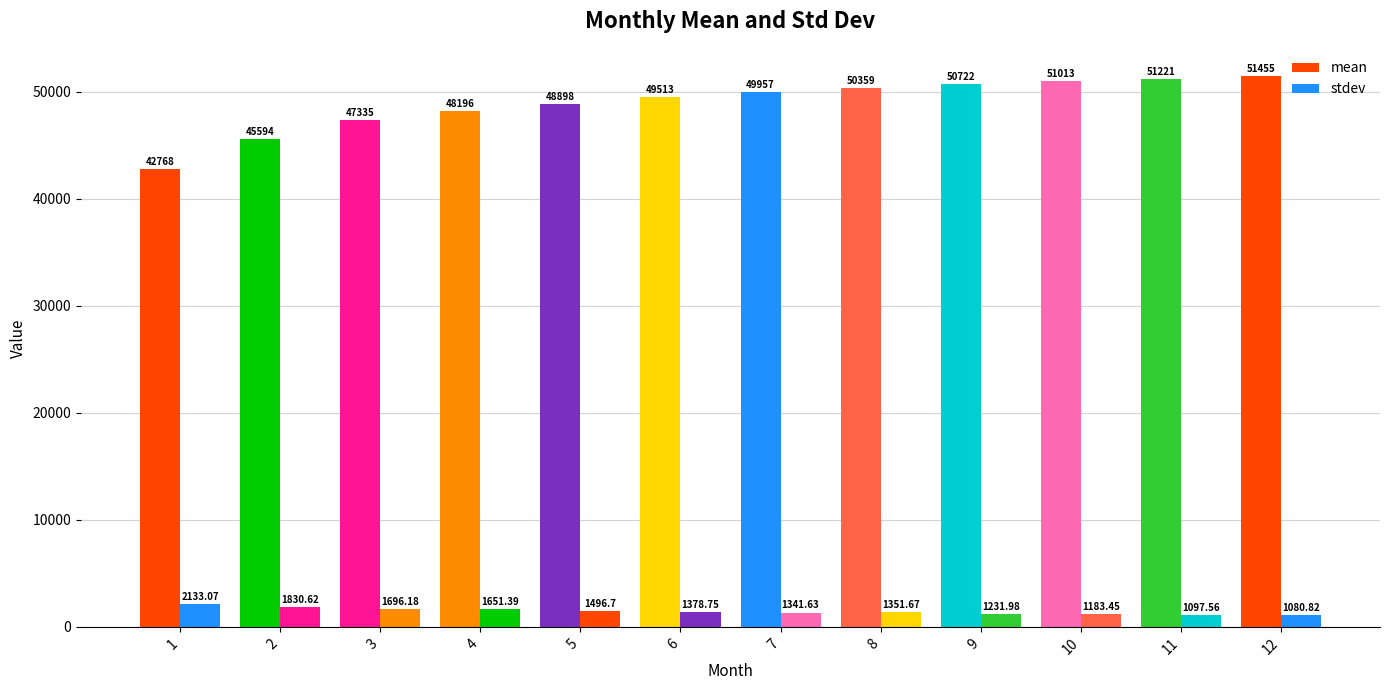

What is the smallest value displayed?

1080.8